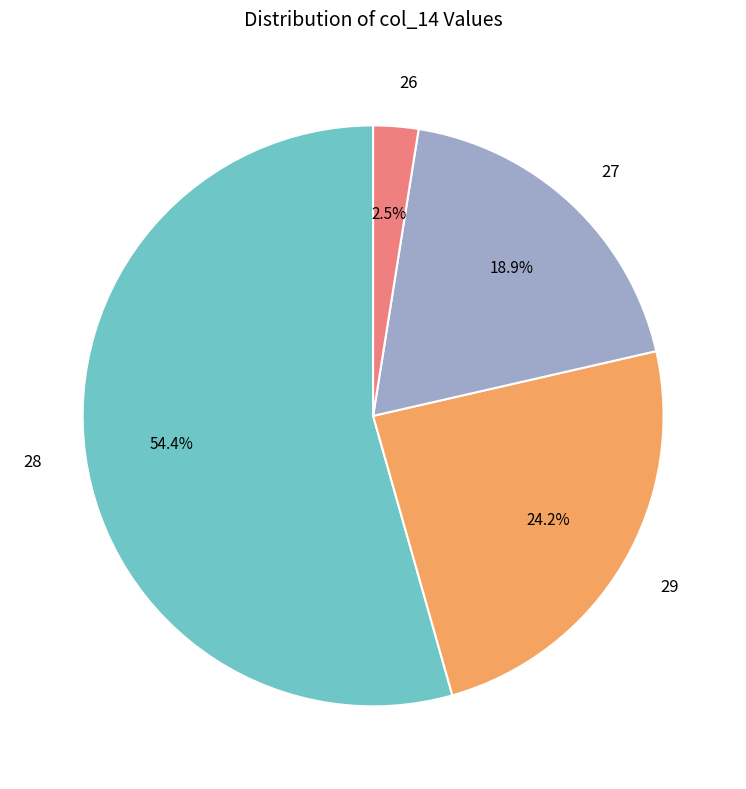

Which slice represents more than half of the pie?

28